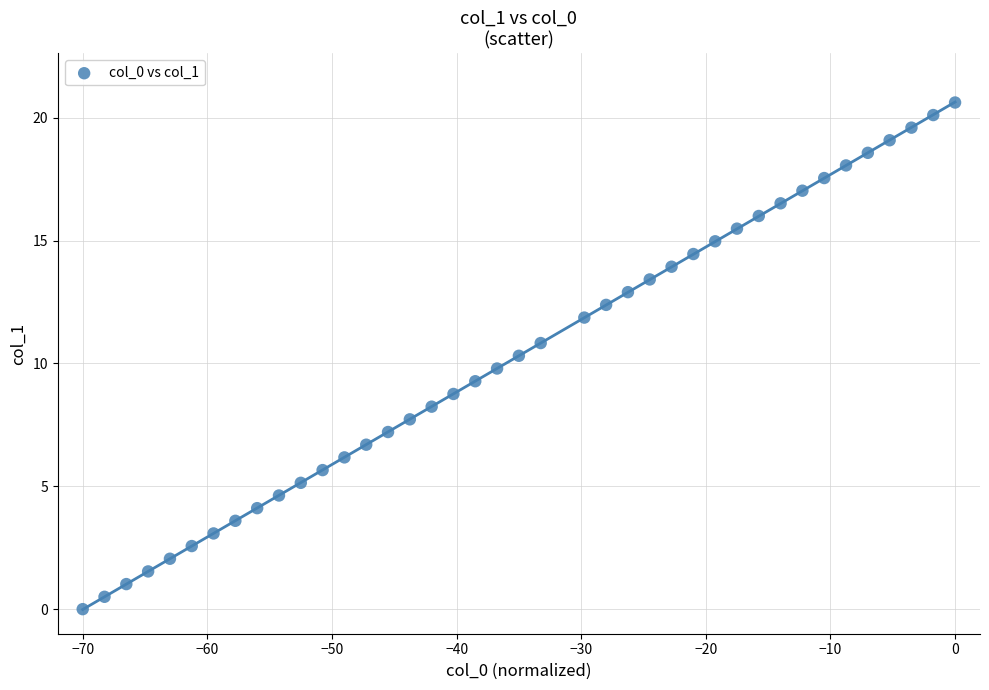

What is the range of Y values (max minus min)?

20.6